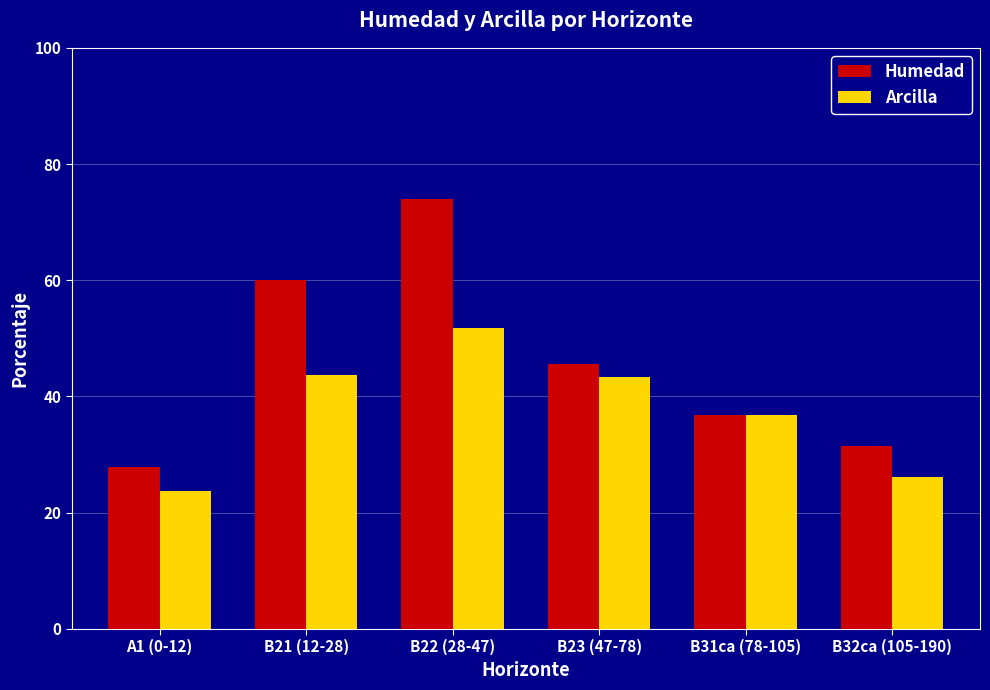

What is the spread (max minus min) of values at B32ca (105-190)?

5.4